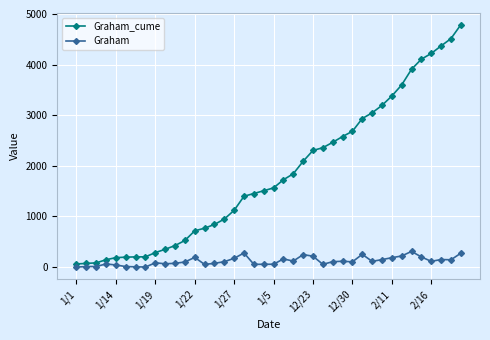

Does the chart have visible grid lines?

Yes